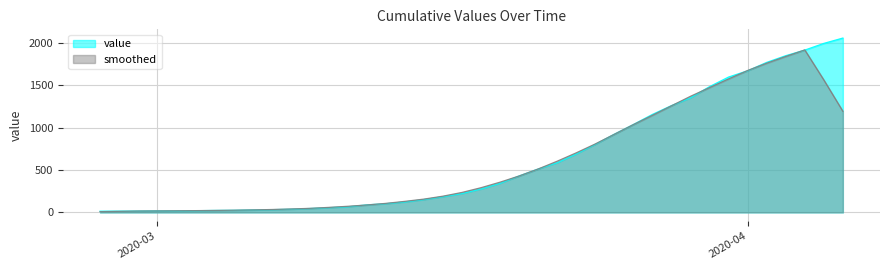

How many data points does each series have?

40